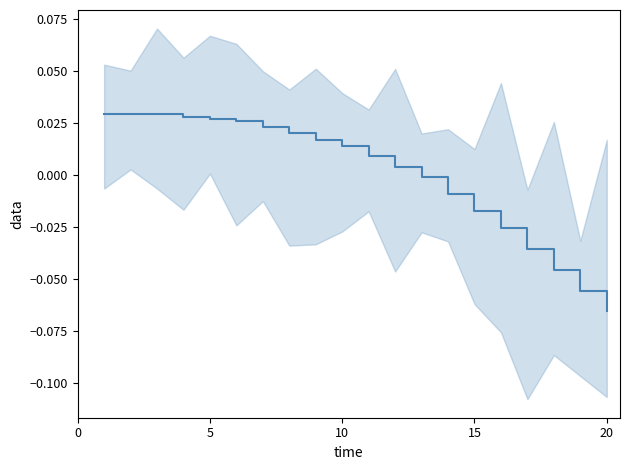

Reading right to left, list all the values displayed in this chart.

-0.1	-0.1	-0.0	-0.0	-0.0	-0.0	-0.0	-0.0	0.0	0.0	0.0	0.0	0.0	0.0	0.0	0.0	0.0	0.0	0.0	0.0